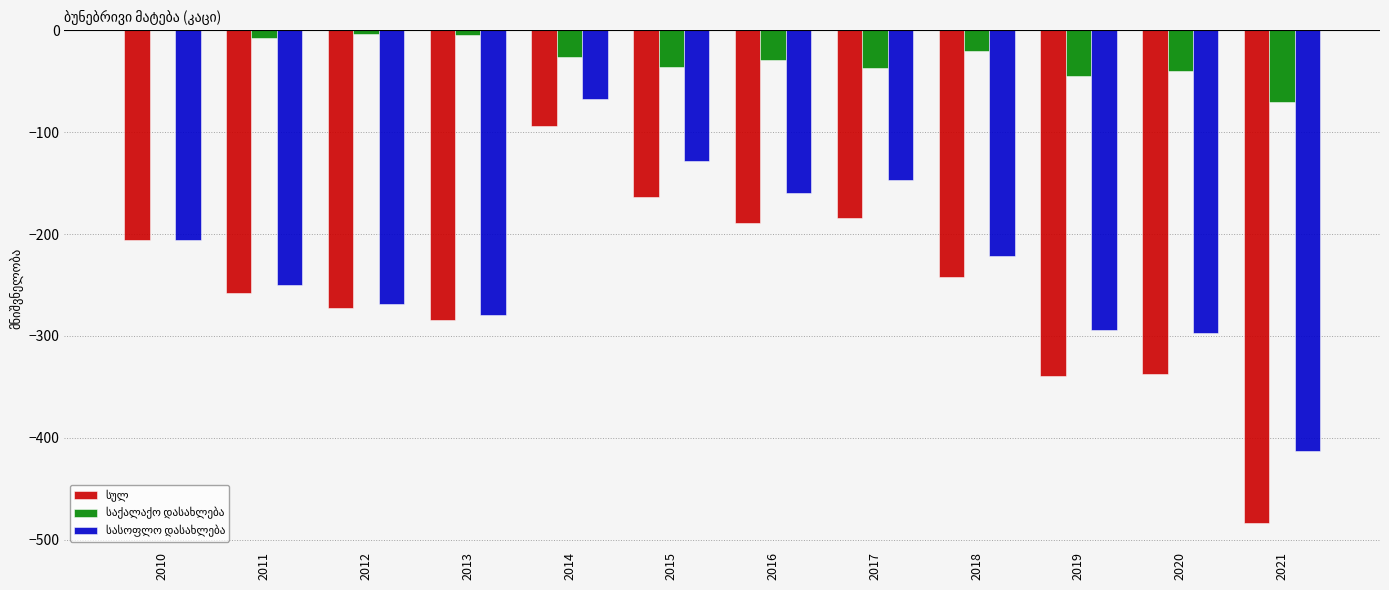

What is the total value across all series at 2019?

-678